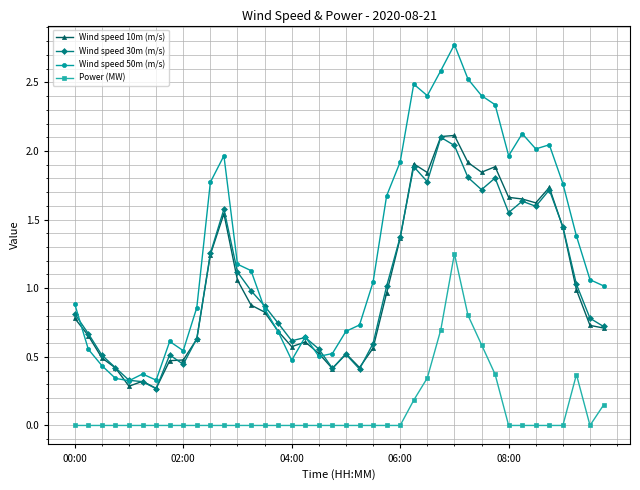

Which series has the largest range (max minus min)?

Wind speed 50m (m/s)